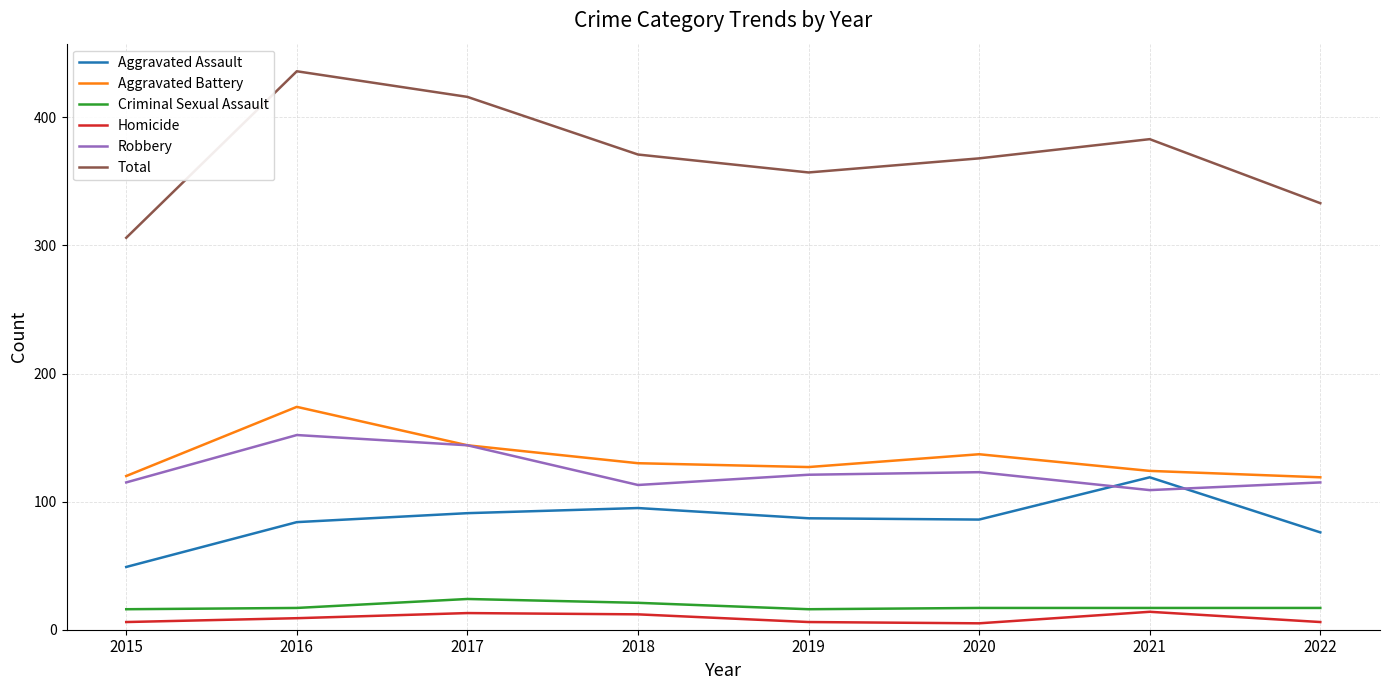

Read the Robbery value at 2015.

115